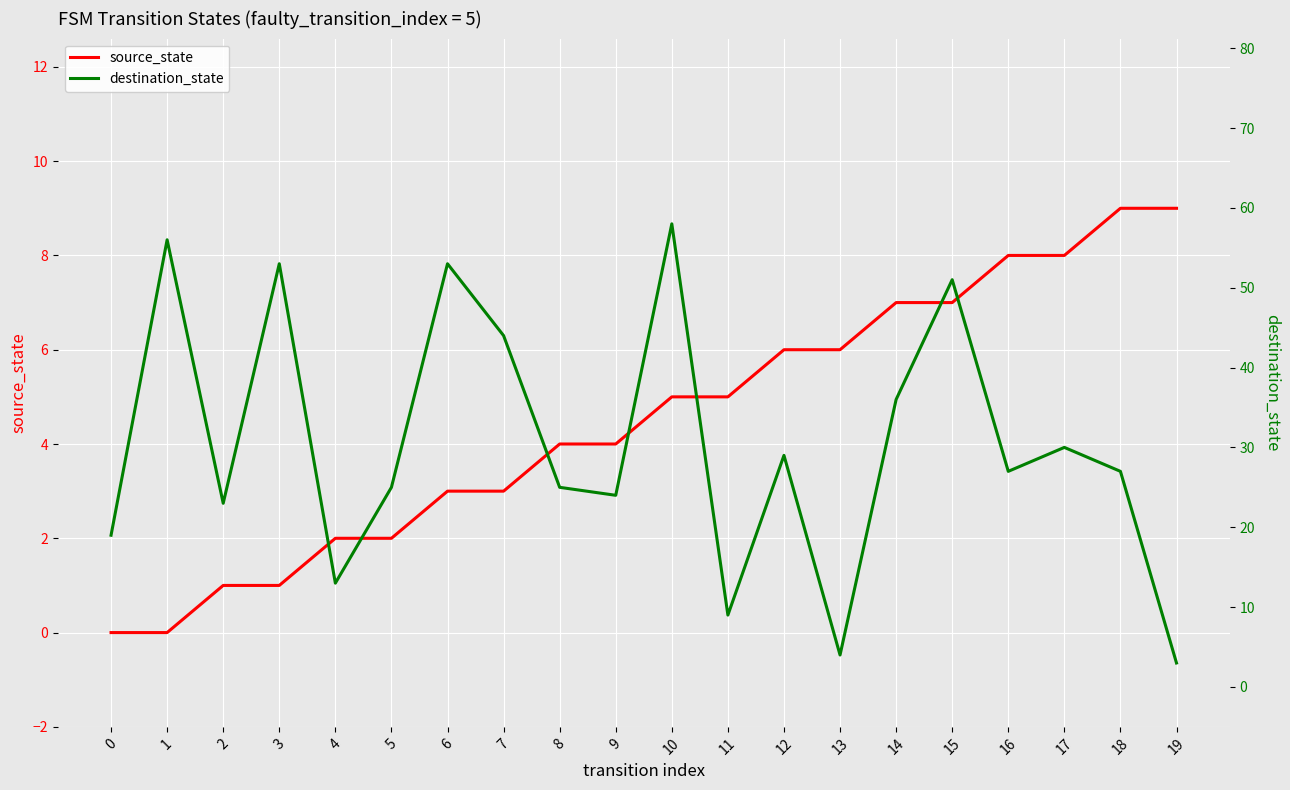

What is the sum of all source_state values?

90